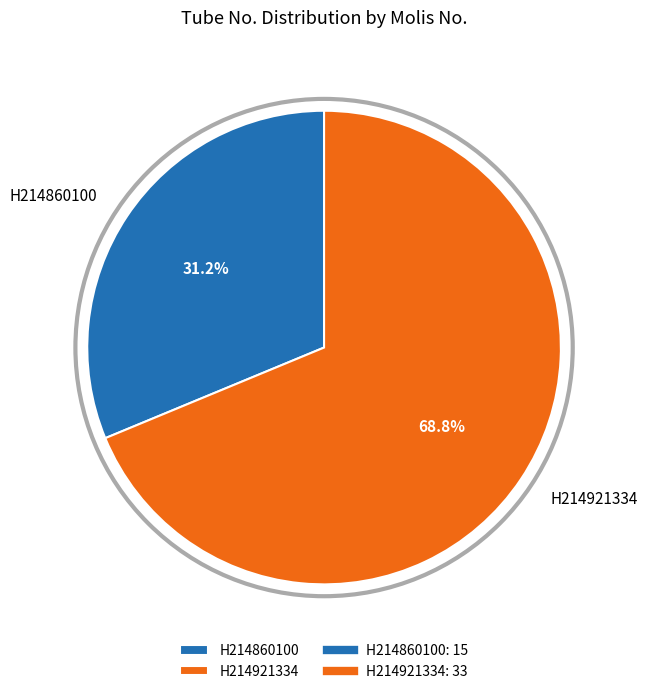

True or false: H214921334 accounts for 63% of the total.

False